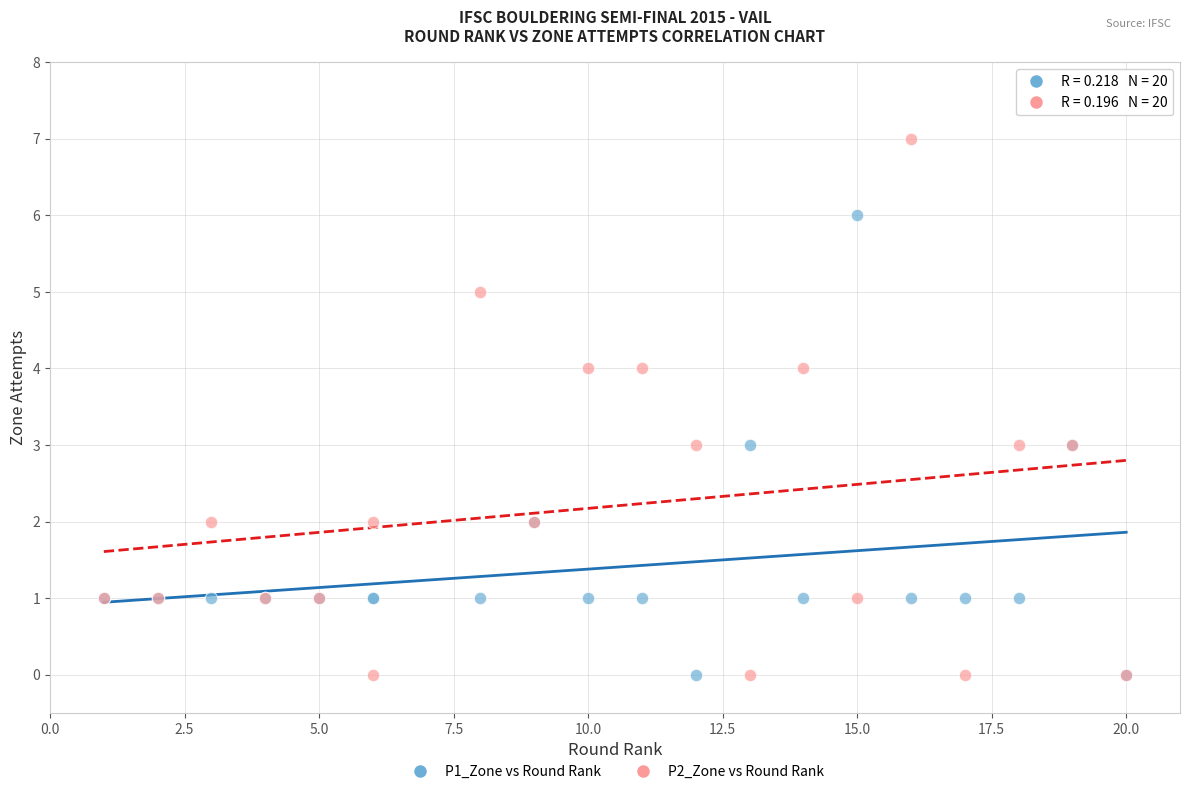

Which series has the largest Y range (max minus min)?

P2_Zone vs Round Rank